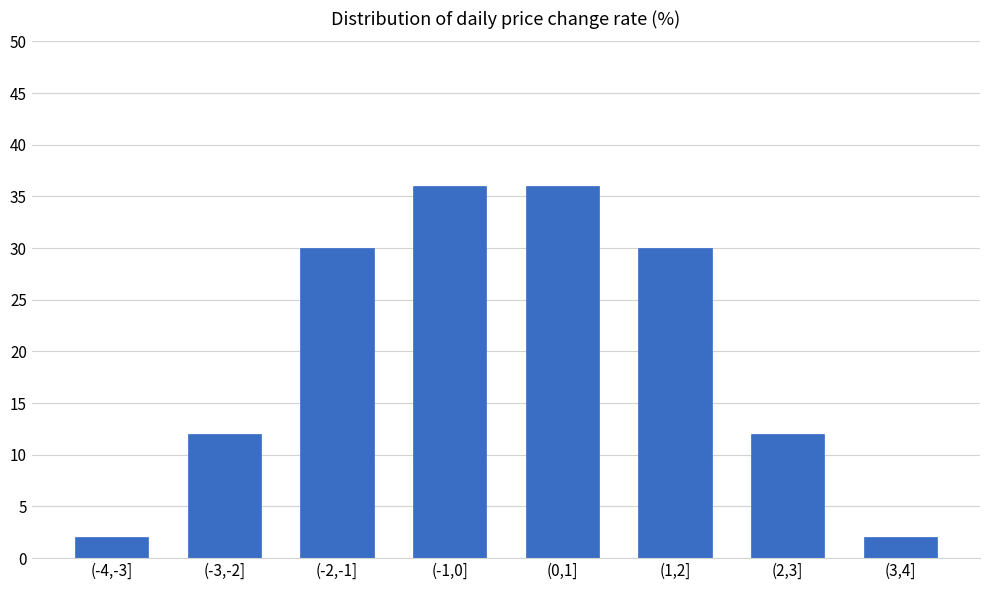

Reading left to right, extract all data points from this chart.

2	12	30	36	36	30	12	2